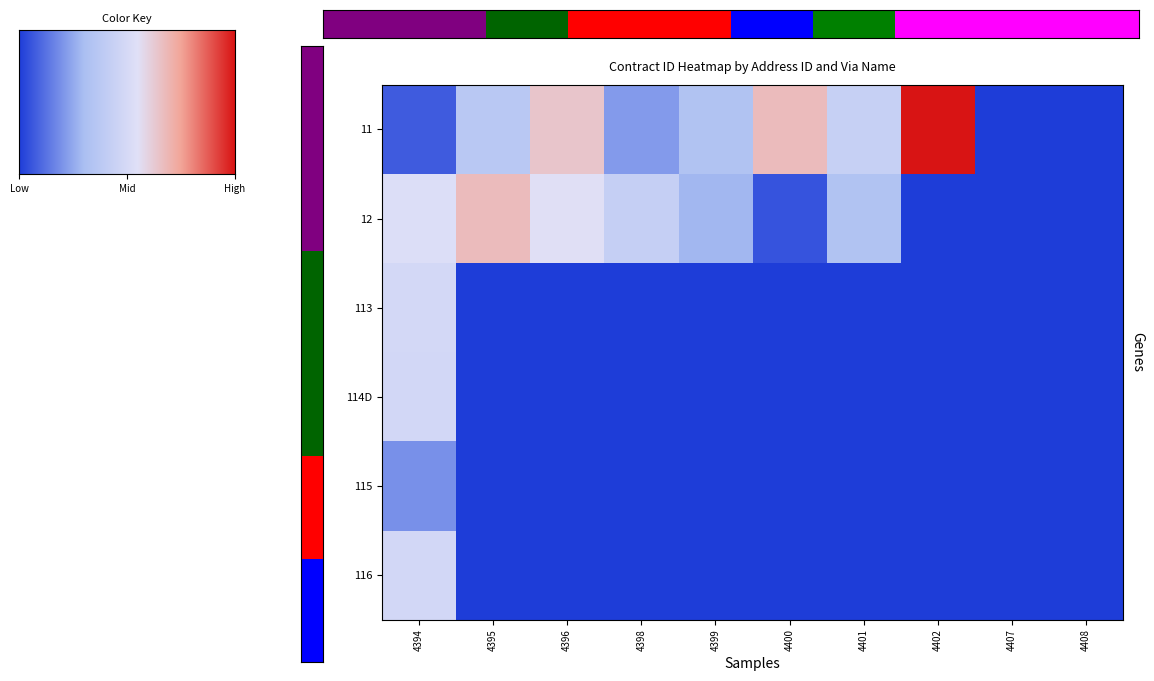

Is it true that 114D equals 0.1 at 4395?

False